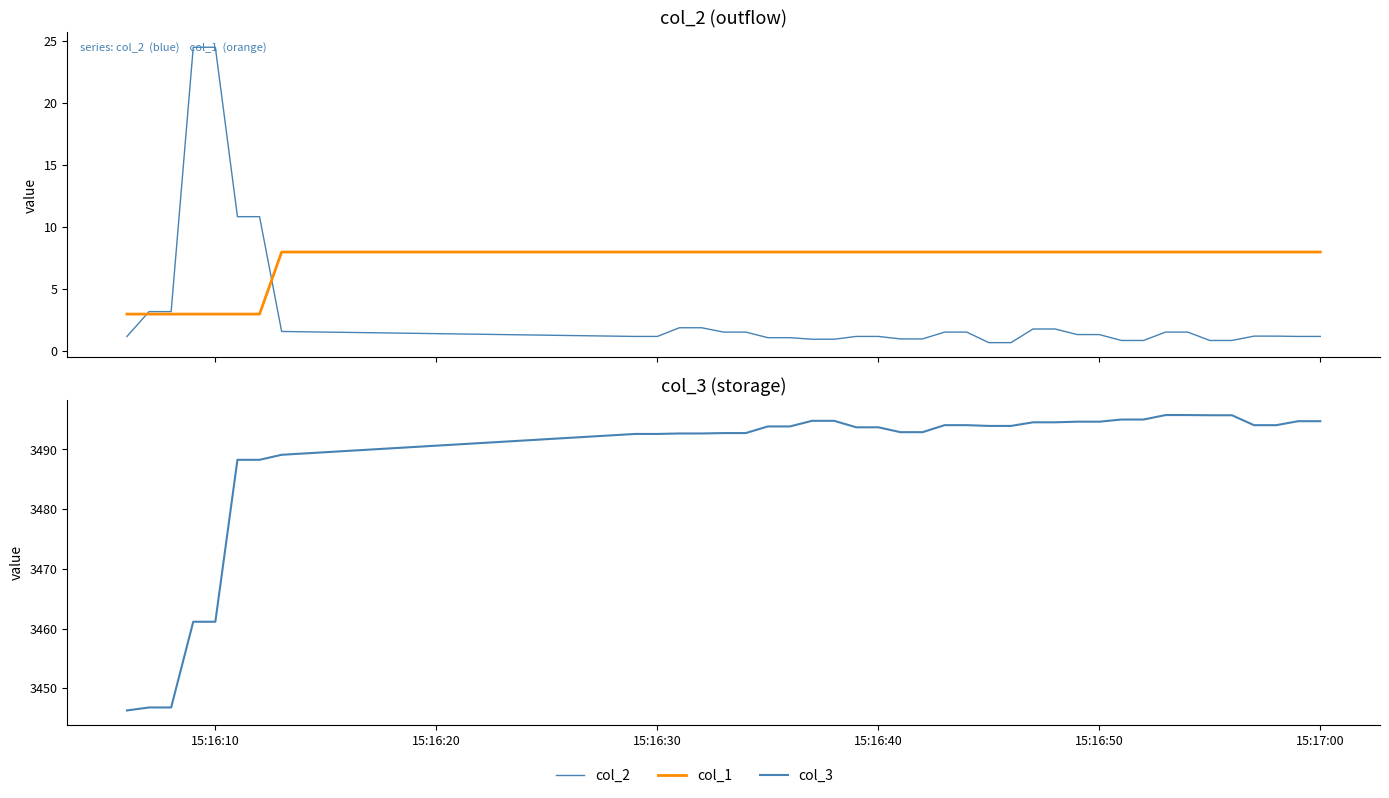

Is the value of col_3 at 27 greater than the value of col_2 at 27?

Yes